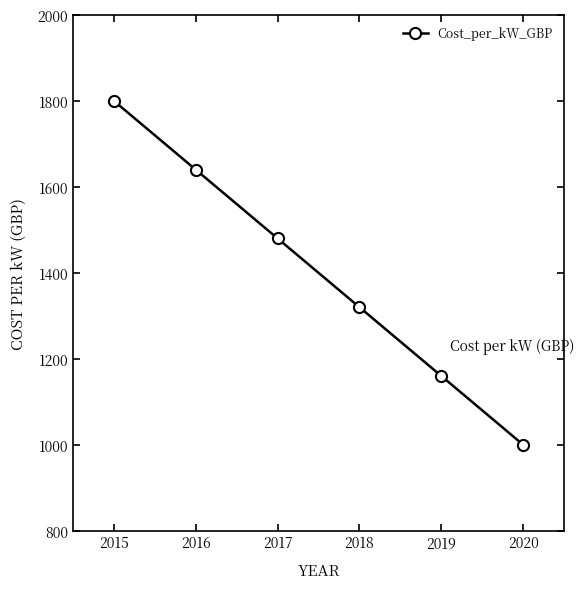

Which category has the highest value across all series?

2015